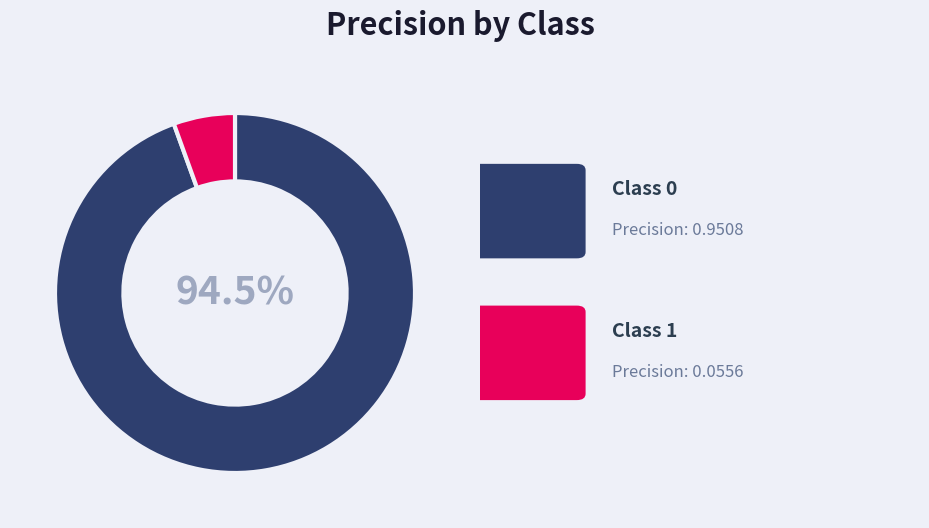

How many segments does this pie chart have?

2